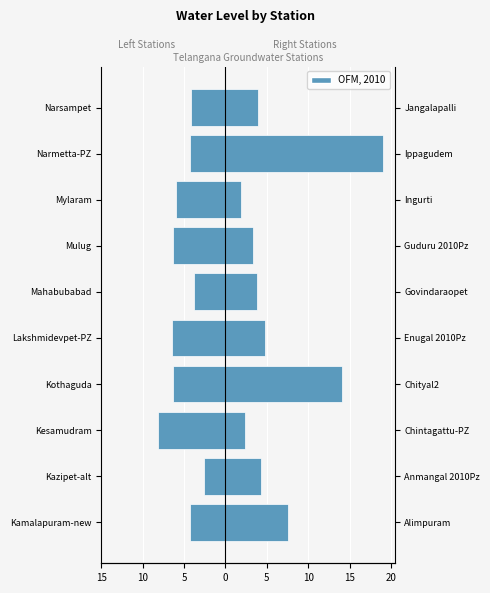

What is the difference between the highest and lowest values at Narsampet?

8.1